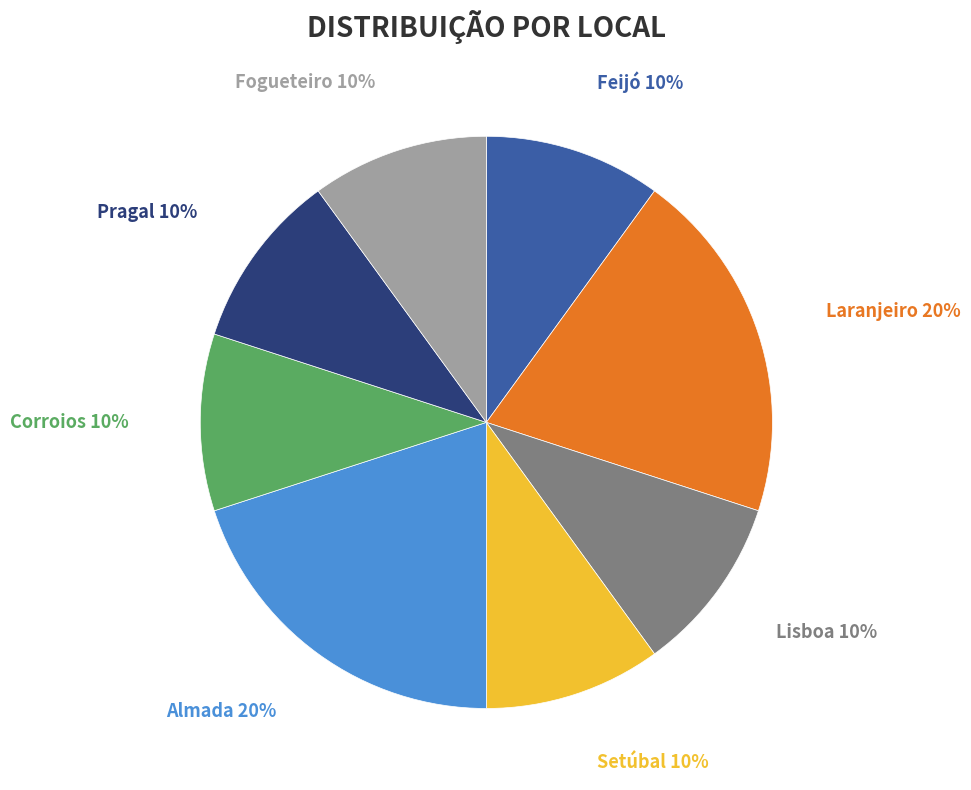

Is there any slice that represents more than half of the pie?

No